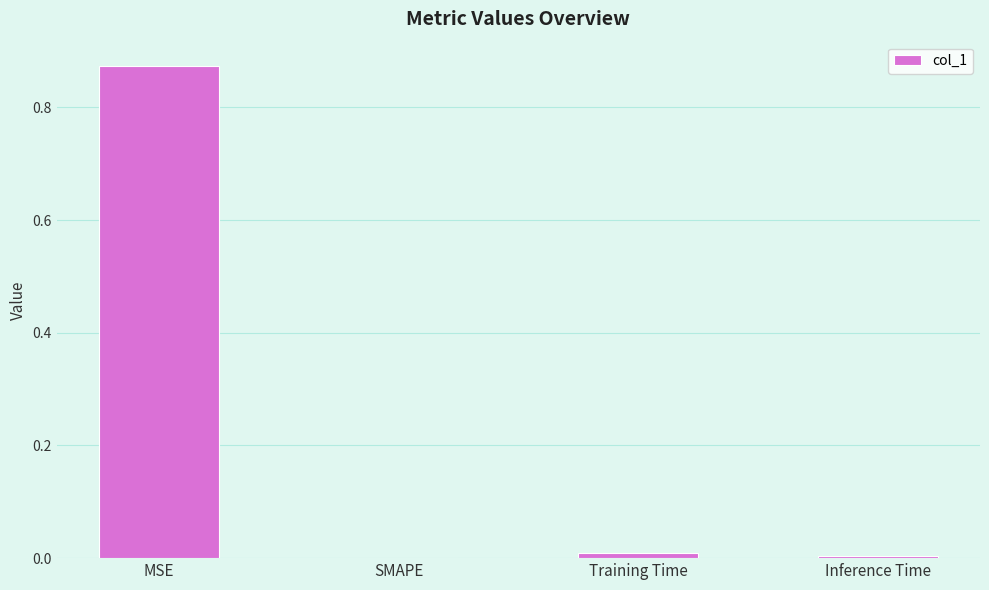

The value at MSE is 0.4. True or false?

False